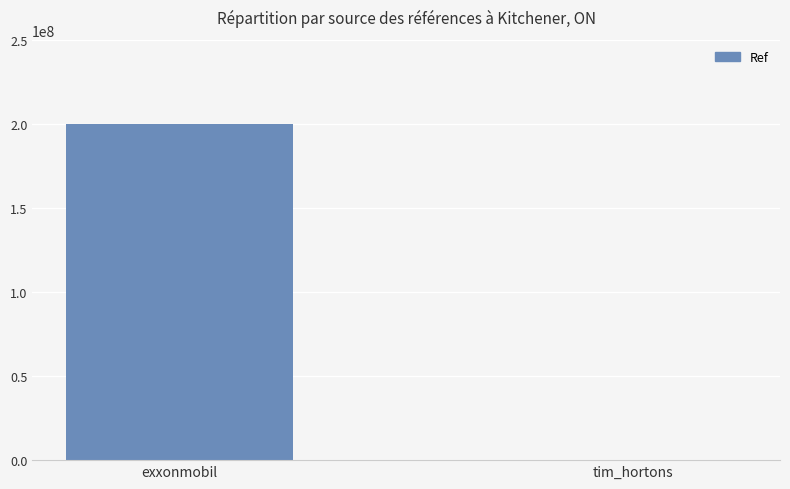

What is the greatest value displayed?

200329237